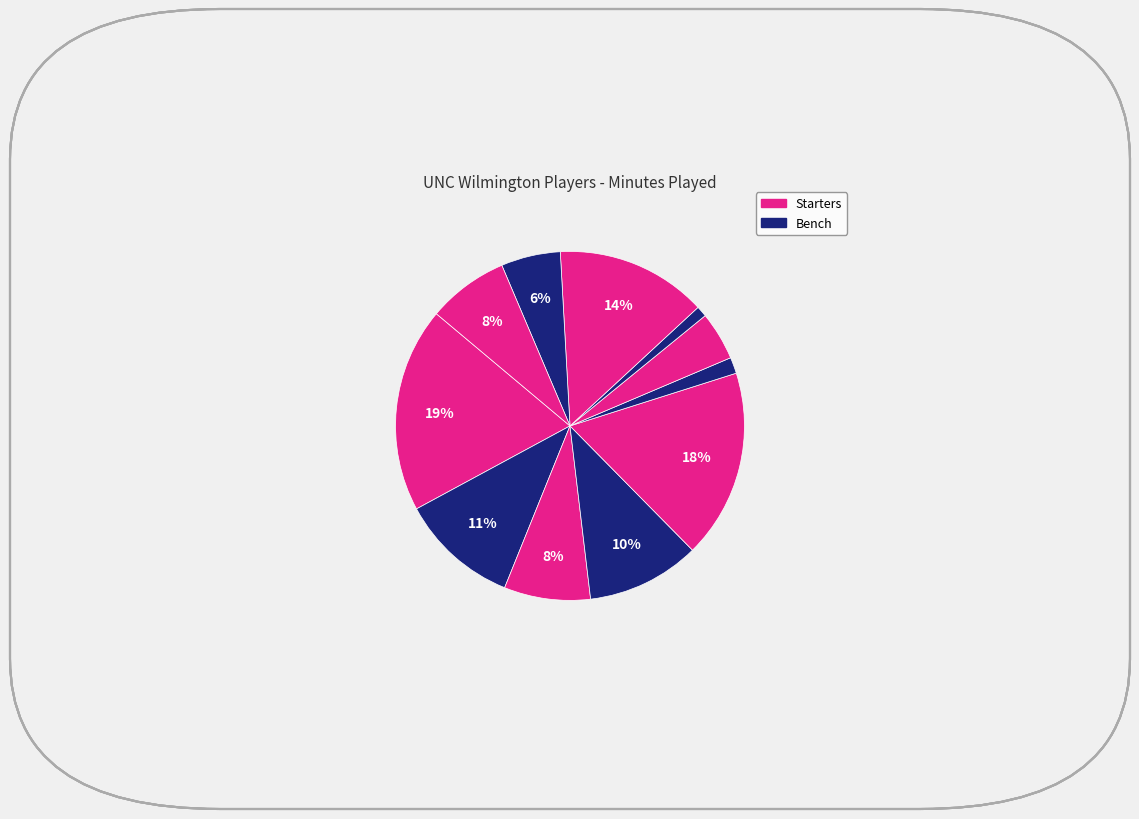

What is the largest slice in the pie chart?

T. White